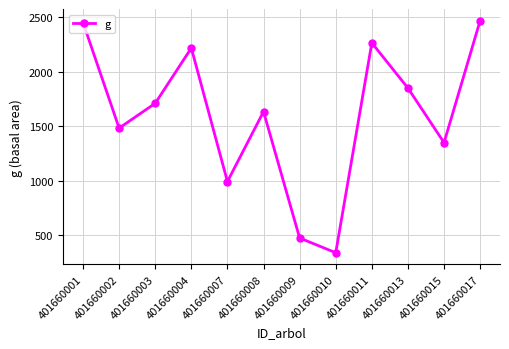

What is the ratio of the value at 401660004 to the value at 401660010?

6.6